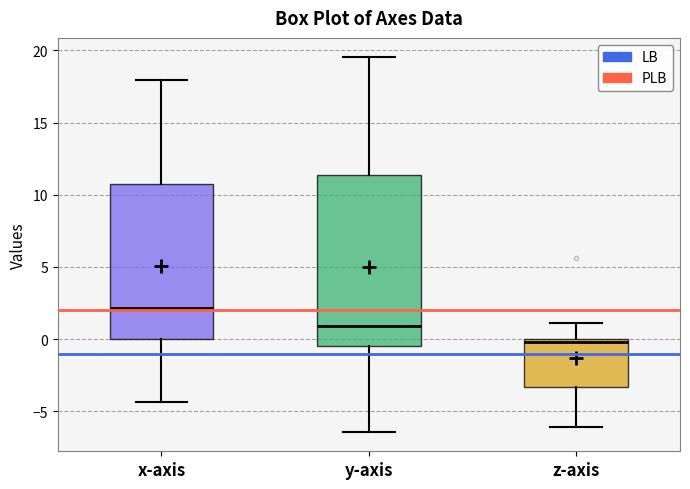

Comparing the boxes themselves (not the whiskers), which one is the tallest?

y-axis